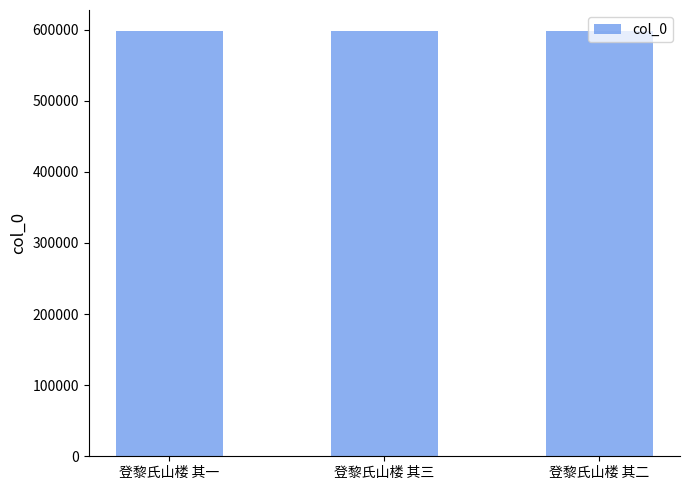

True or false: the data shows 917413 at 登黎氏山楼 其二.

False